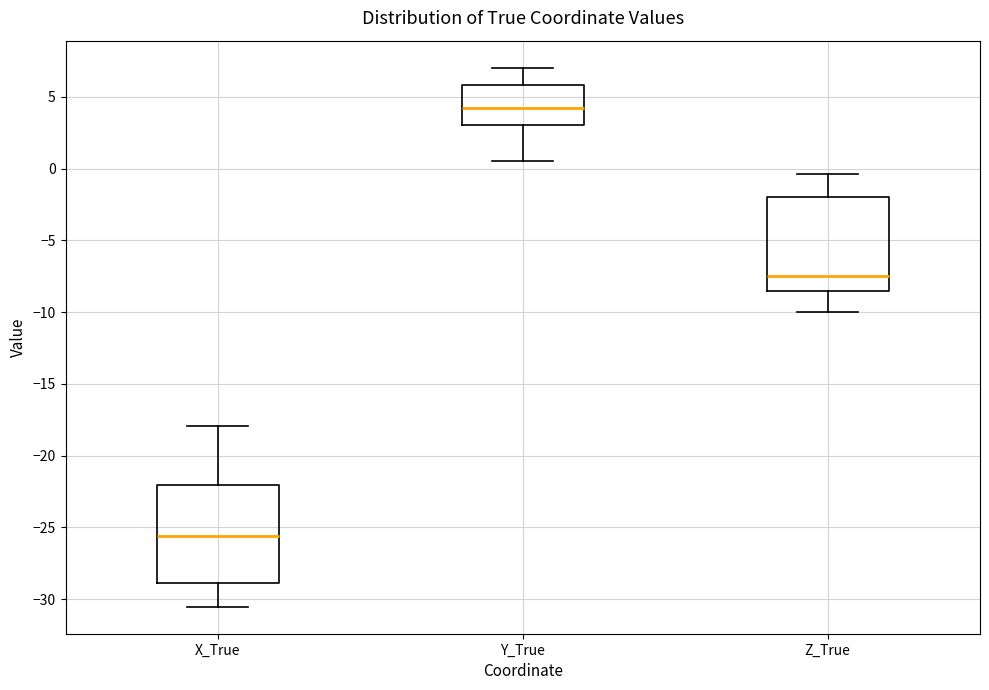

Reading left to right, read every box against the y-axis: the position of its median line, the range the box covers, and the ends of its whiskers. The values are not printed on the chart, so give them approximately, as read against the axis.

X_True: median -25.5, box -29.0 to -22.0, whiskers -30.5 to -18.0
Y_True: median 4.5, box 3.0 to 6.0, whiskers 0.5 to 7.0
Z_True: median -7.5, box -8.5 to -2.0, whiskers -10.0 to -0.5